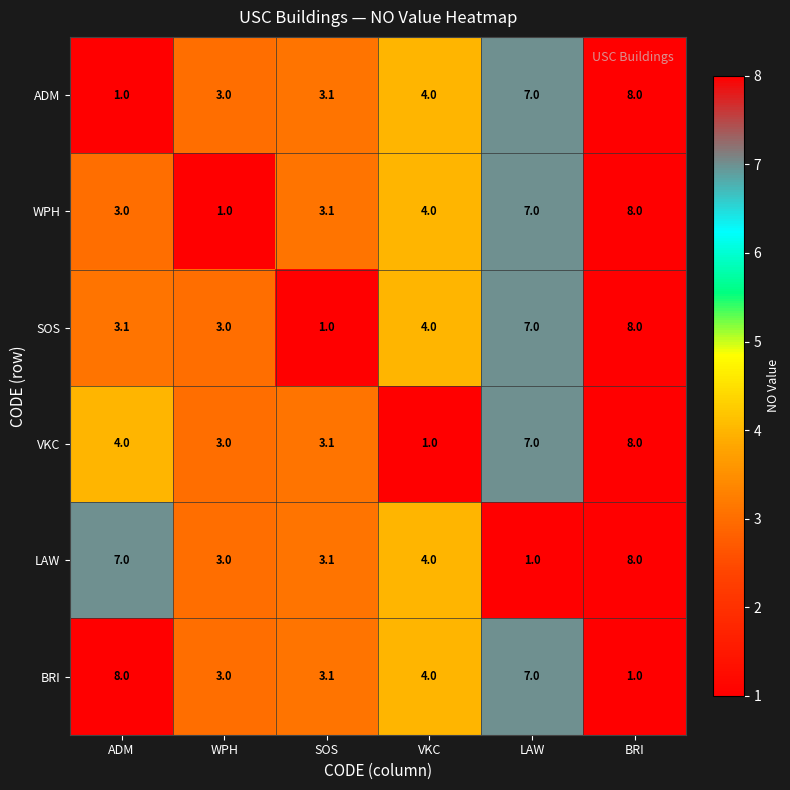

What is the difference between the second highest and second lowest values in the WPH series?

4.0